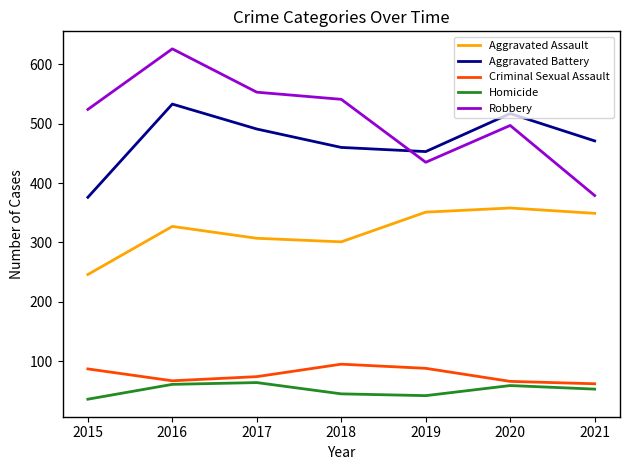

At how many categories does at least one series exceed 495?

5